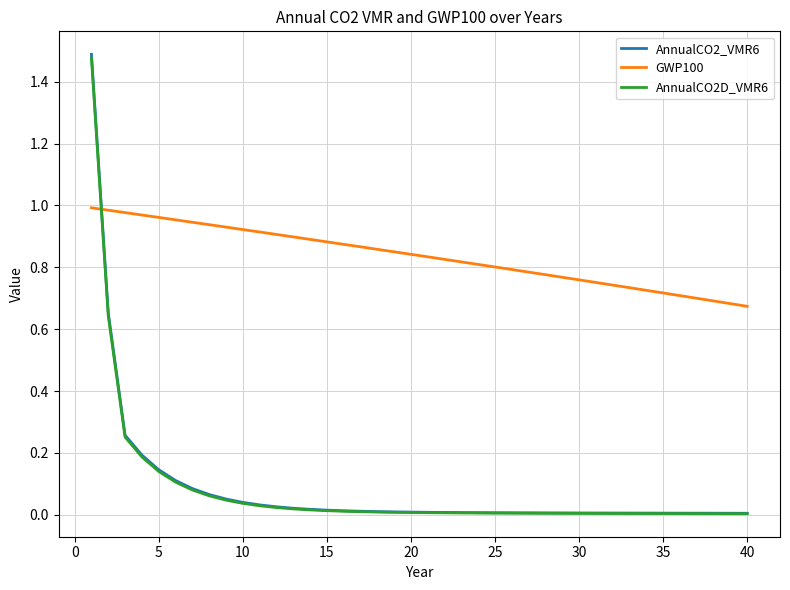

Which series has the largest range (max minus min)?

AnnualCO2_VMR6